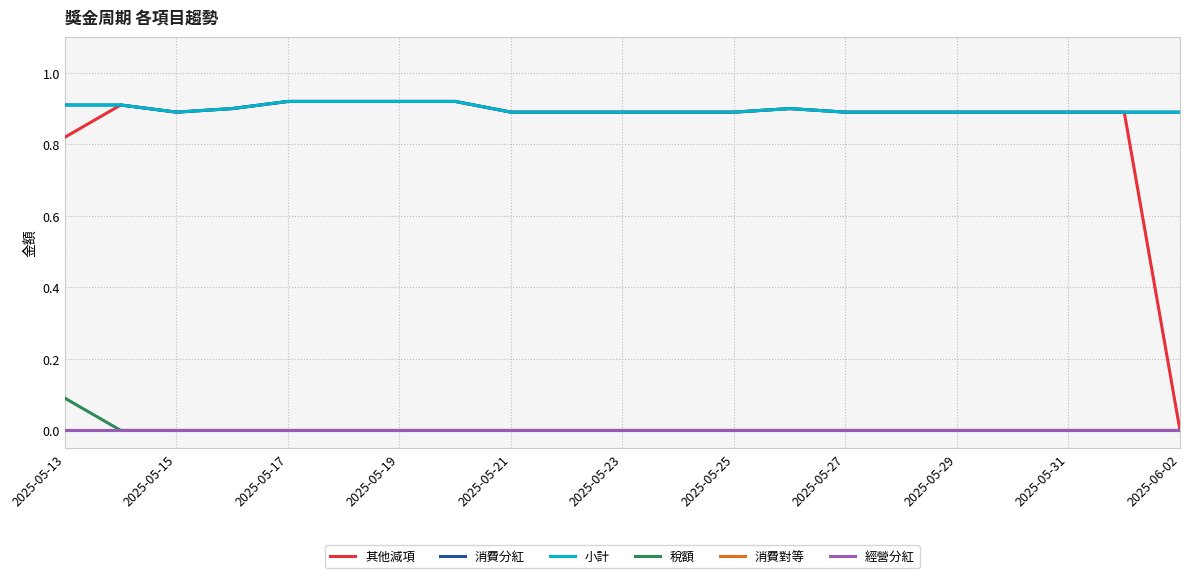

Which series has the largest range (max minus min)?

其他減項